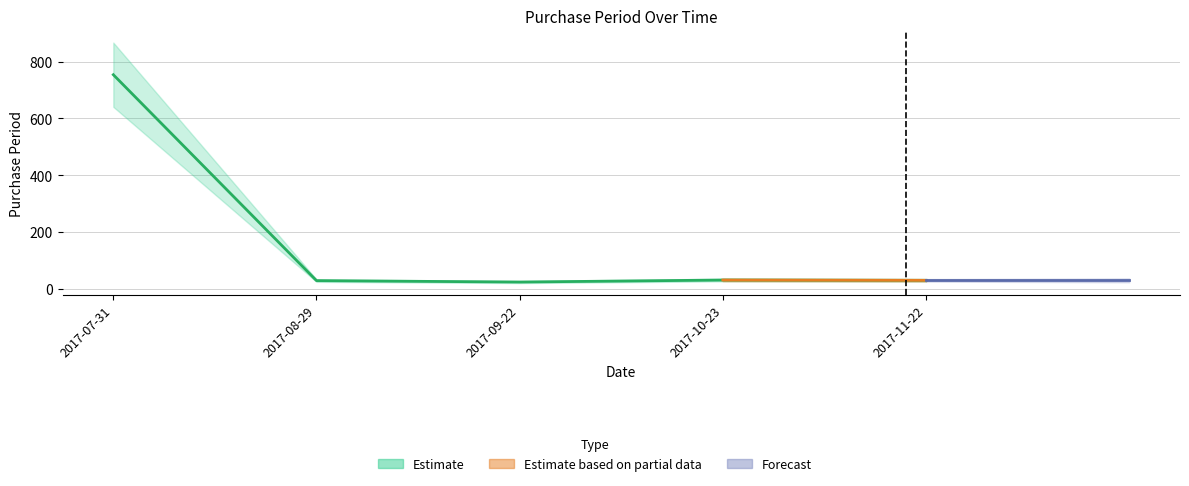

Which has a higher value, 2017-08-29 or 2017-11-22?

2017-11-22